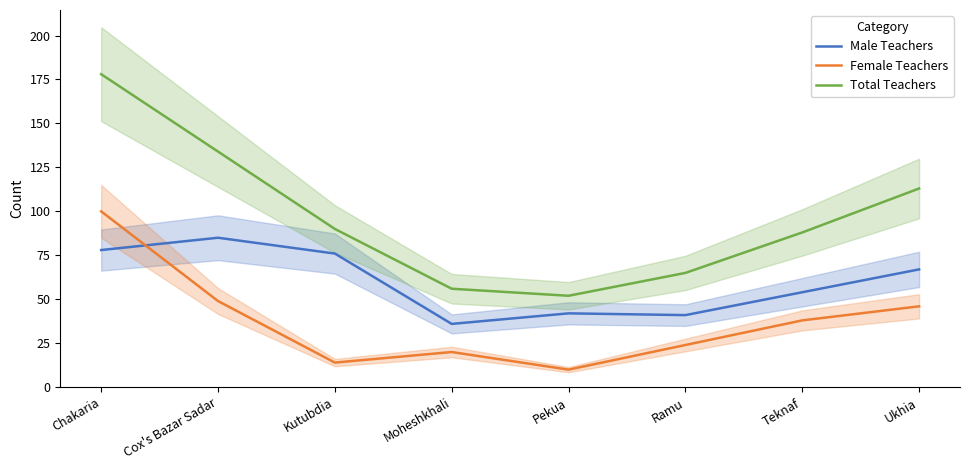

The value of Male Teachers at Teknaf is 54. True or false?

True